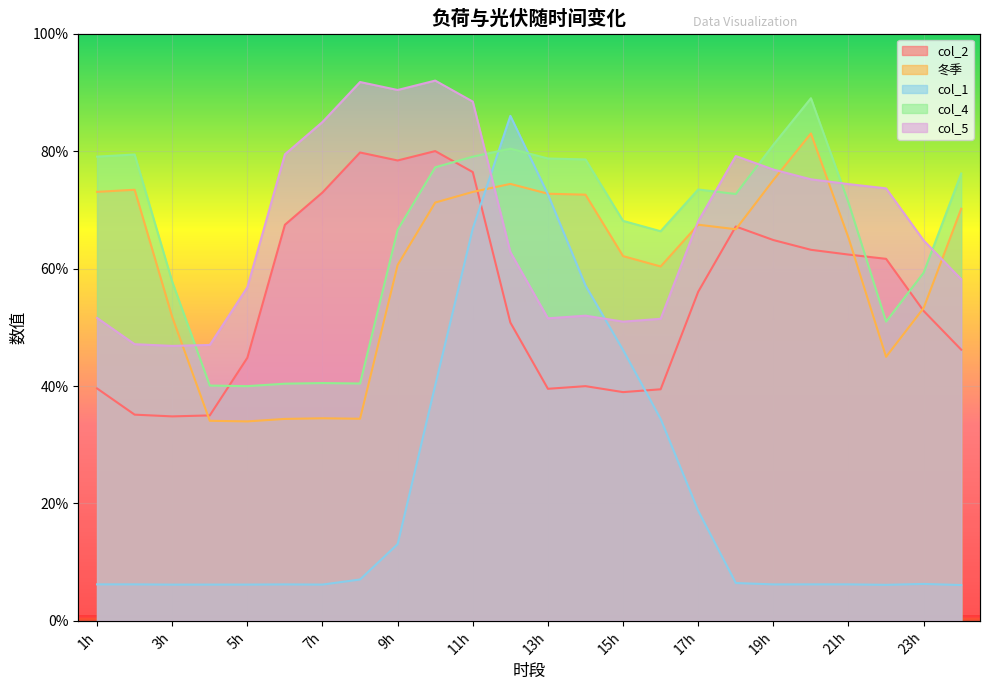

True or false: col_1 has a value of 57.1 at 14.

True